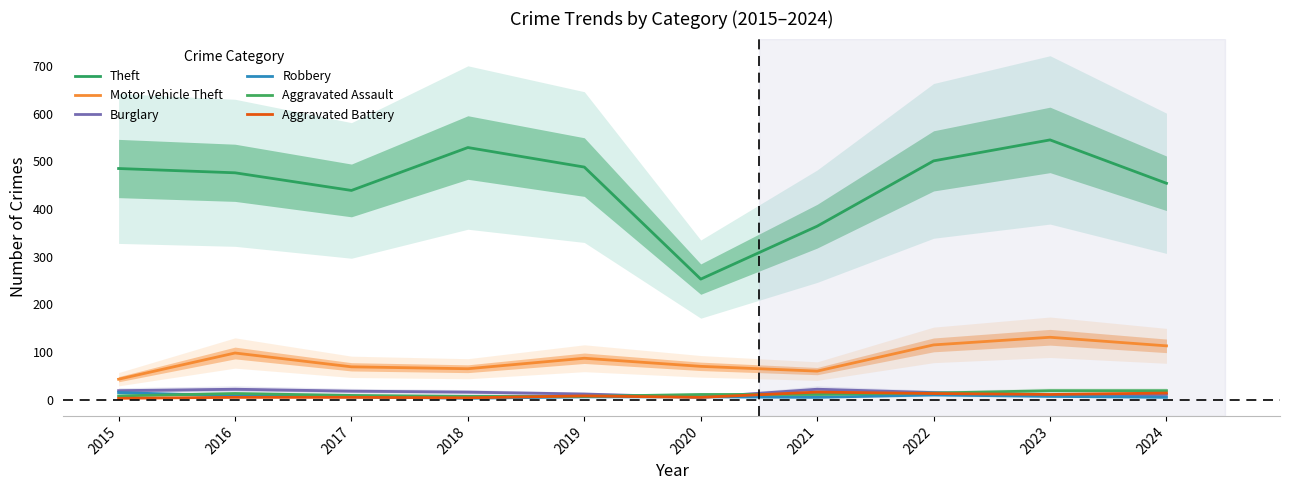

How many data points in Theft are less than 485?

5